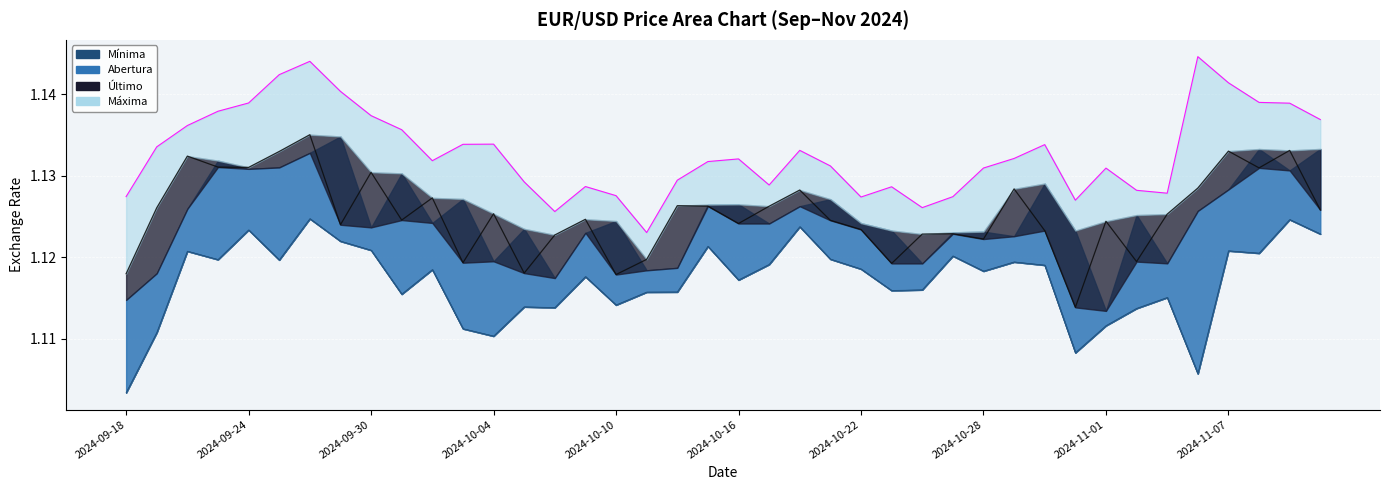

Where is Maxima nearest to the value 1?

2024-10-11